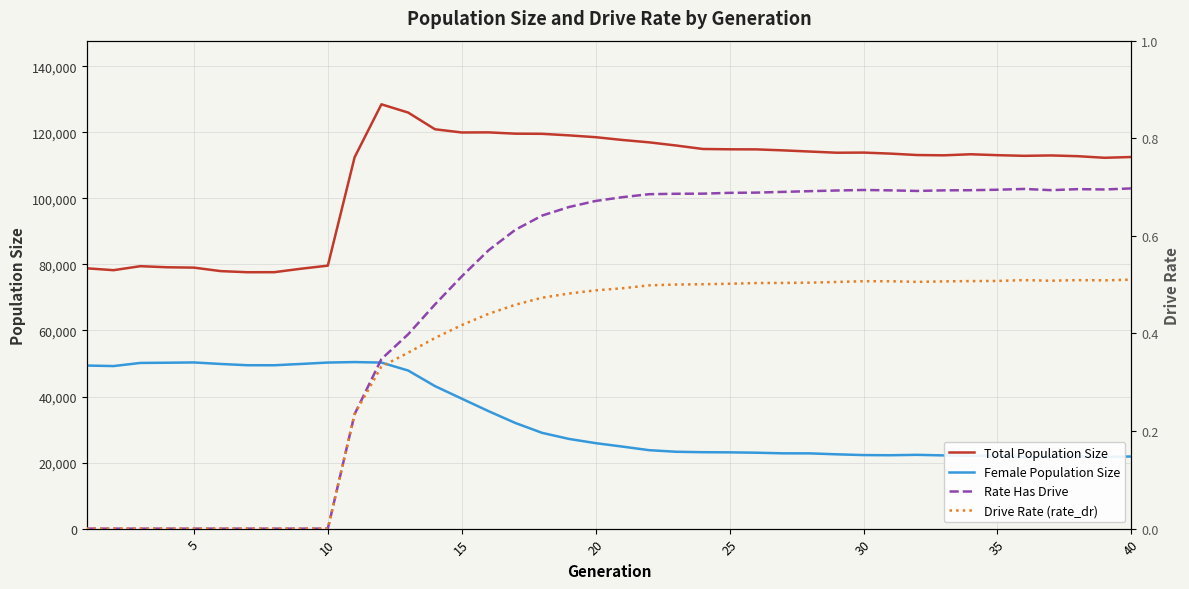

What is the difference between the second highest and second lowest values in the Rate Has Drive series?

0.7